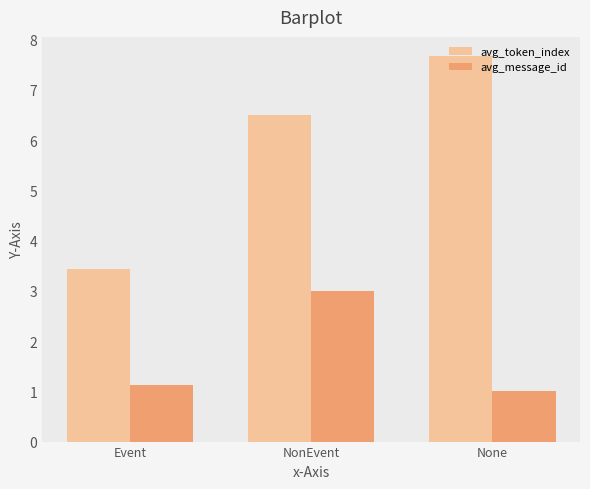

Which label corresponds to the smallest value in the chart?

None